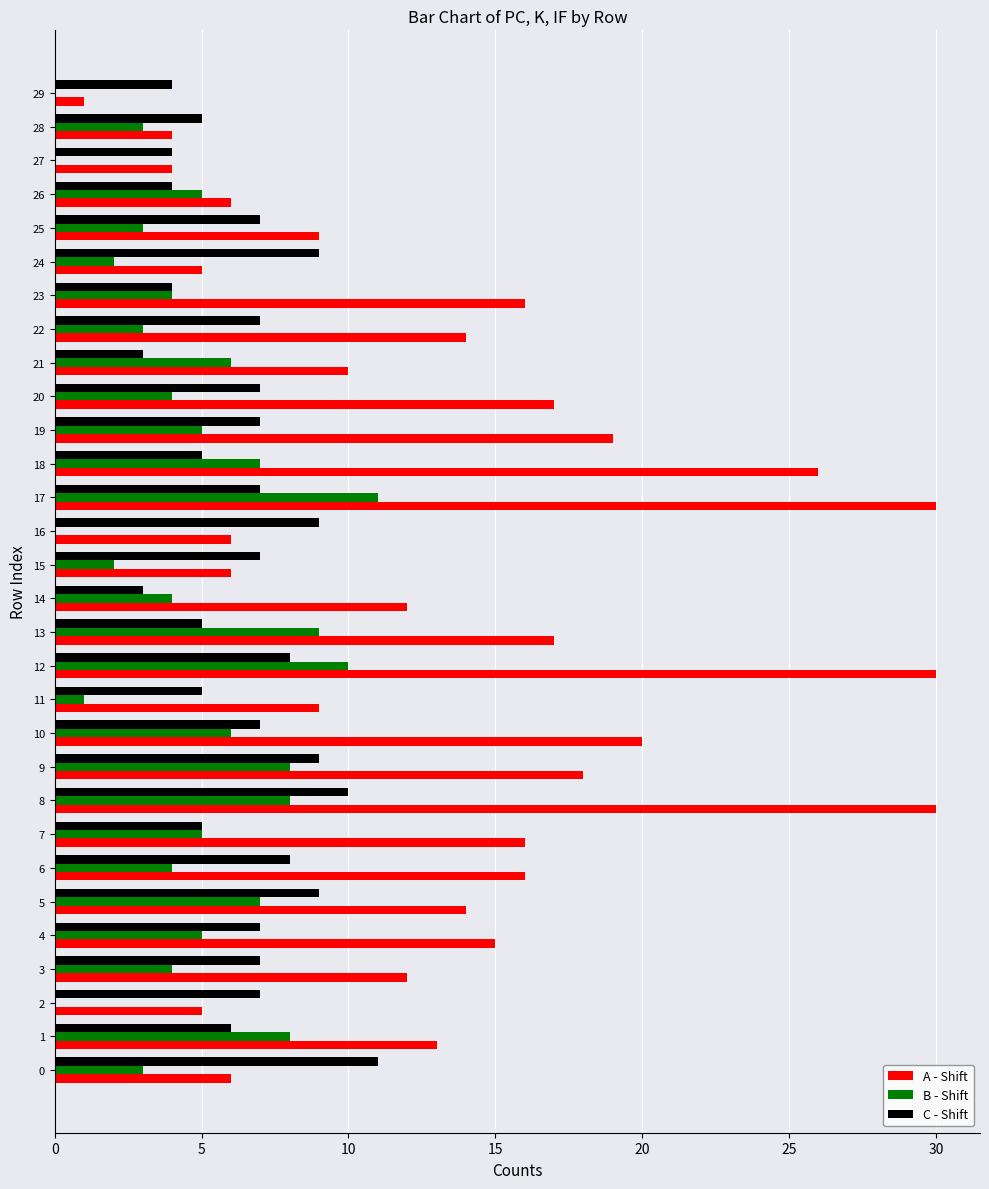

What is the maximum value for B - Shift?

11